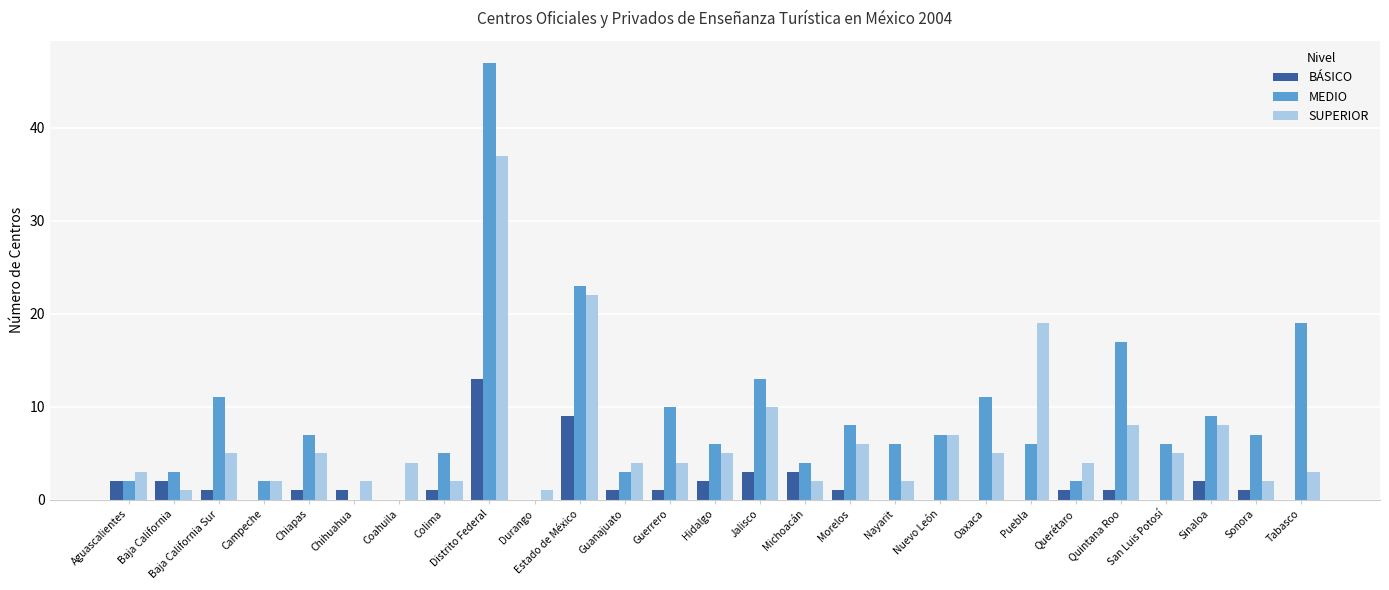

Is it true that MEDIO equals 6 at Hidalgo?

True